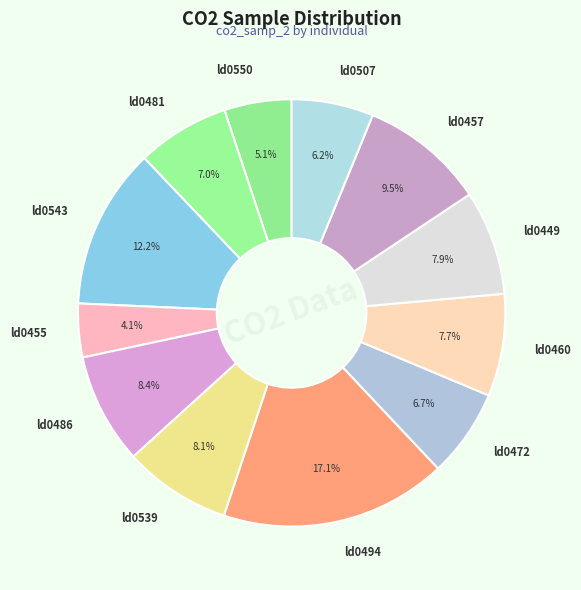

To the nearest percent, what is the combined percentage of ld0481 and ld0543?

19%